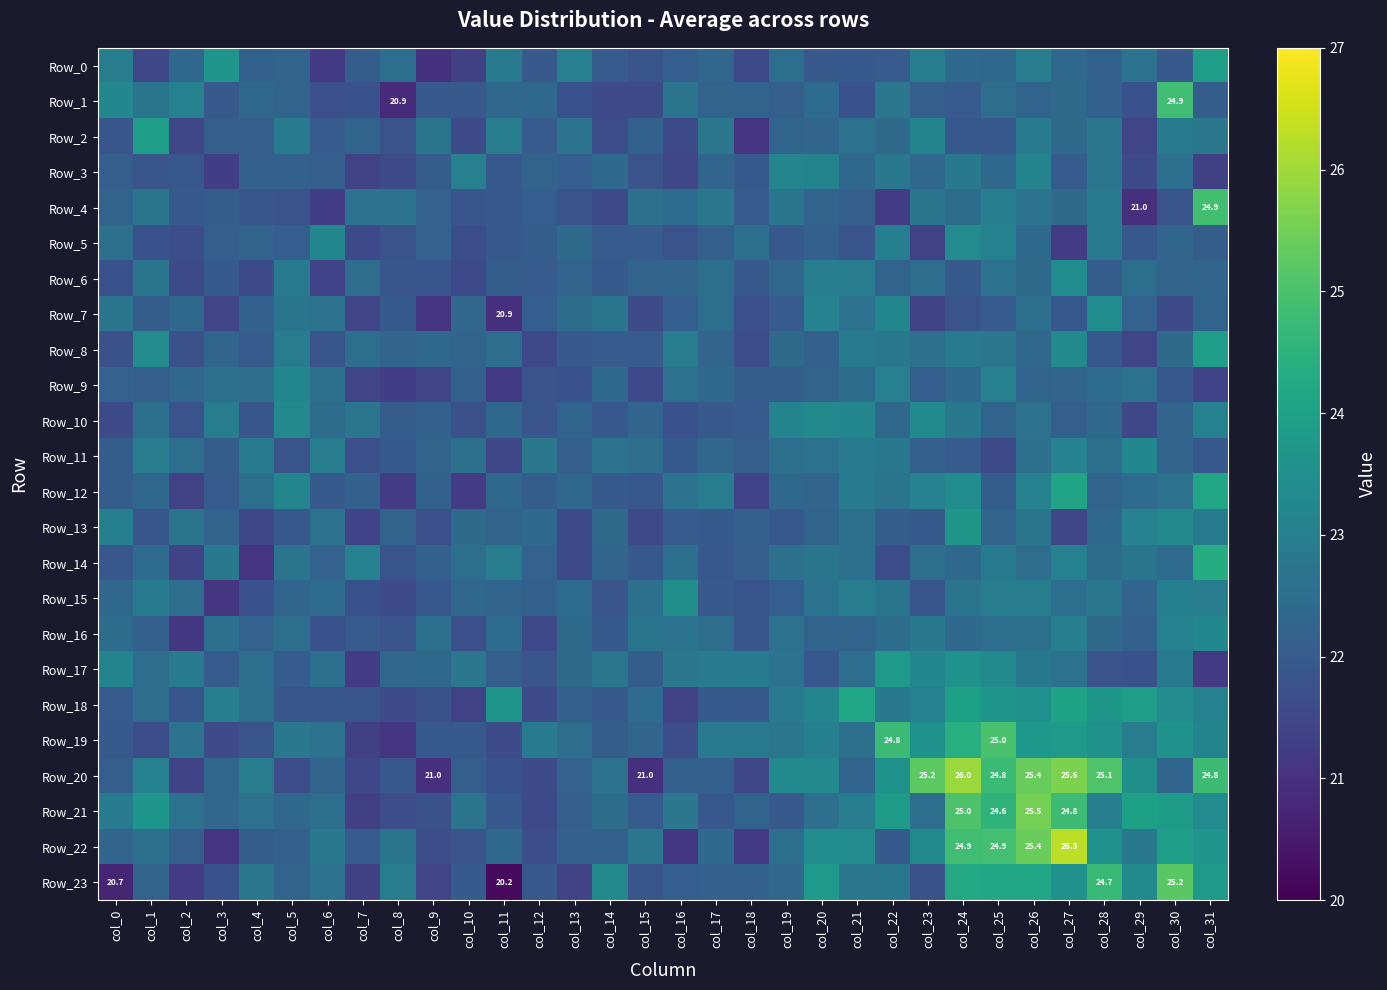

List the labels in order of Row_5 value, largest first.

col_24, col_6, col_25, col_22, col_28, col_0, col_18, col_13, col_26, col_30, col_4, col_9, col_20, col_17, col_3, col_5, col_31, col_12, col_15, col_14, col_11, col_29, col_19, col_21, col_8, col_16, col_1, col_10, col_2, col_7, col_23, col_27